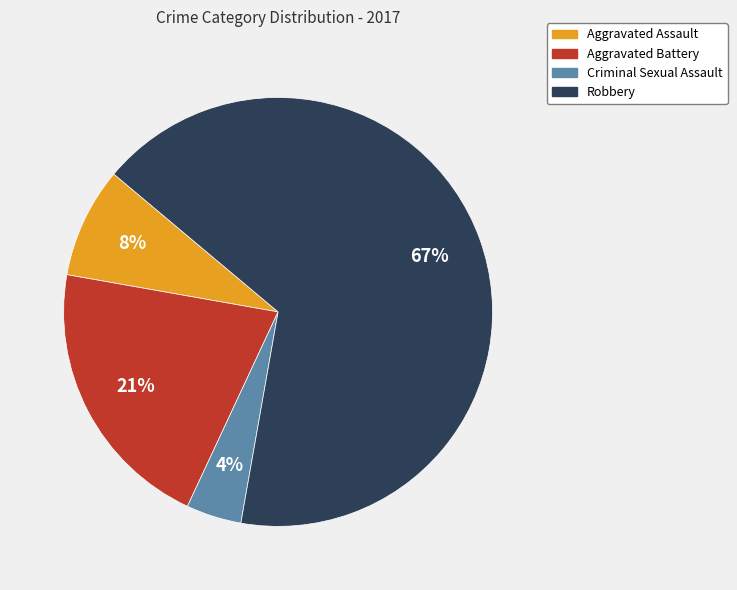

The Robbery slice represents 67% of the pie. True or false?

True